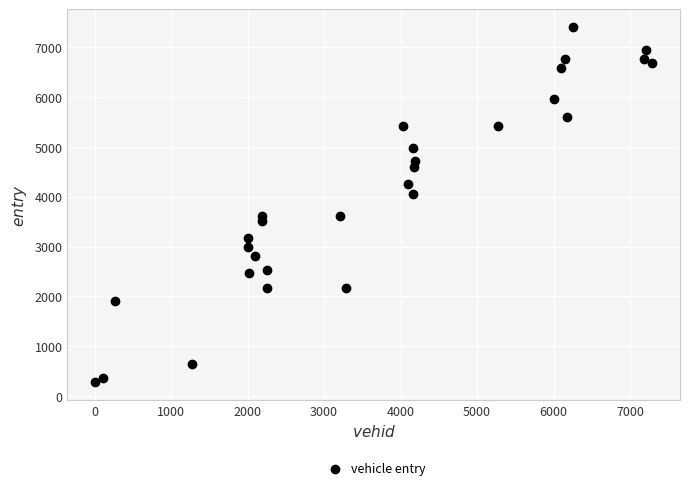

What is the range of X values (max minus min)?

7283.0